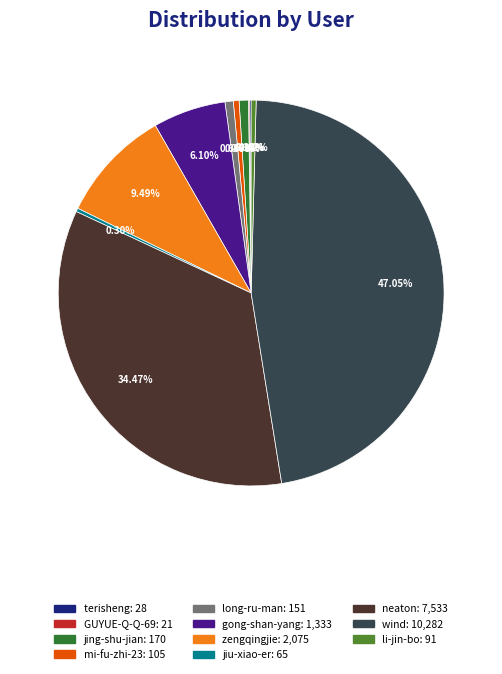

Is the sum of wind and zengqingjie greater than half?

Yes